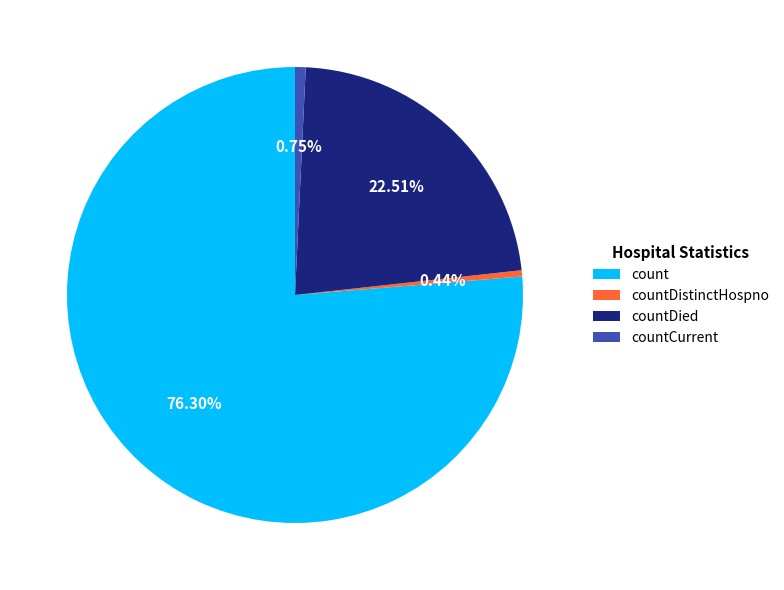

Between countCurrent and count, which is larger?

count